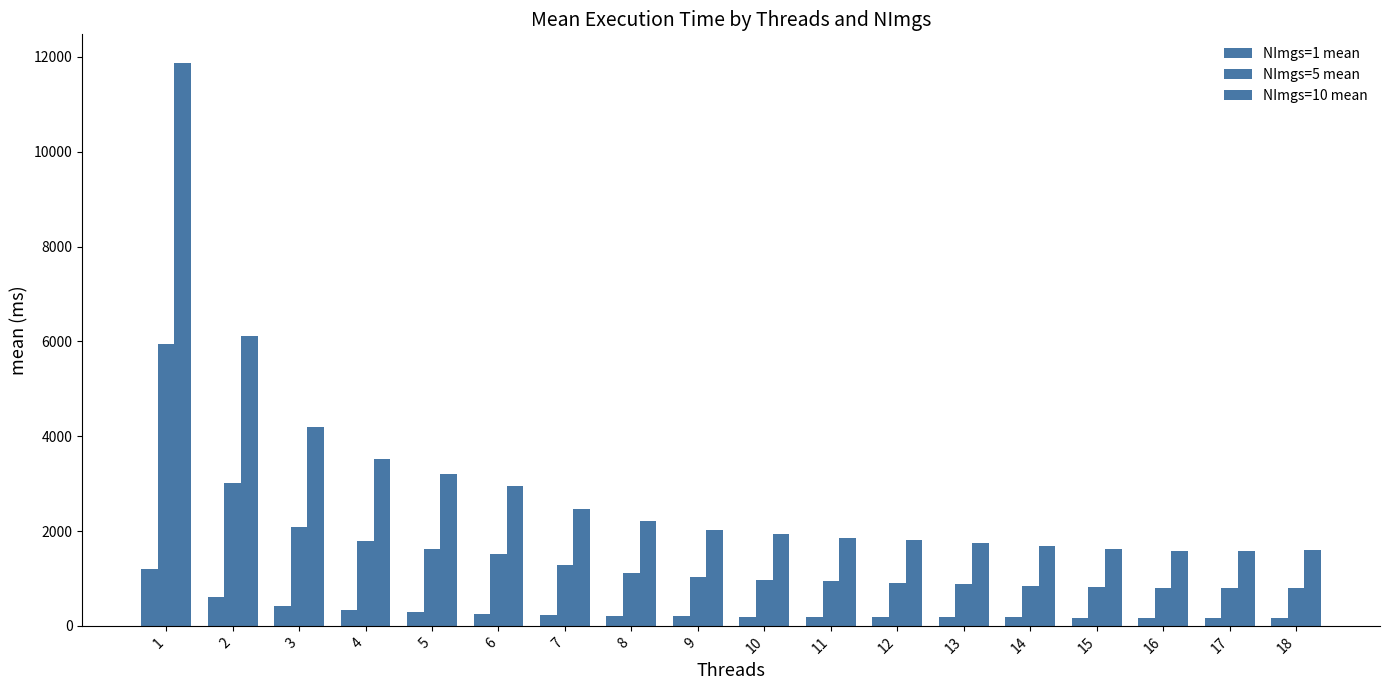

What is the difference between the highest and lowest values at 1?

10679.8